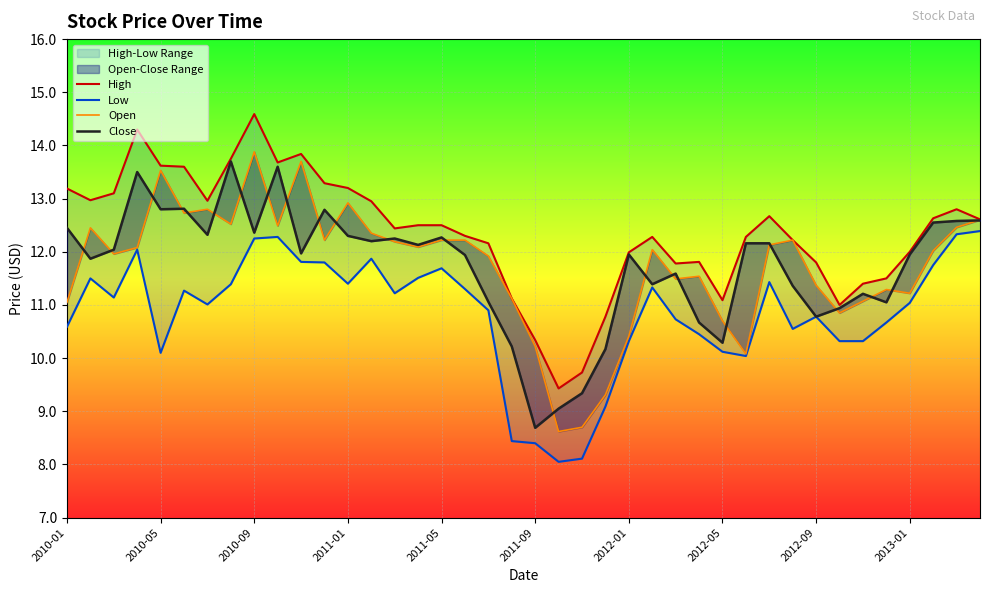

True or false: Close and High intersect in this chart.

False